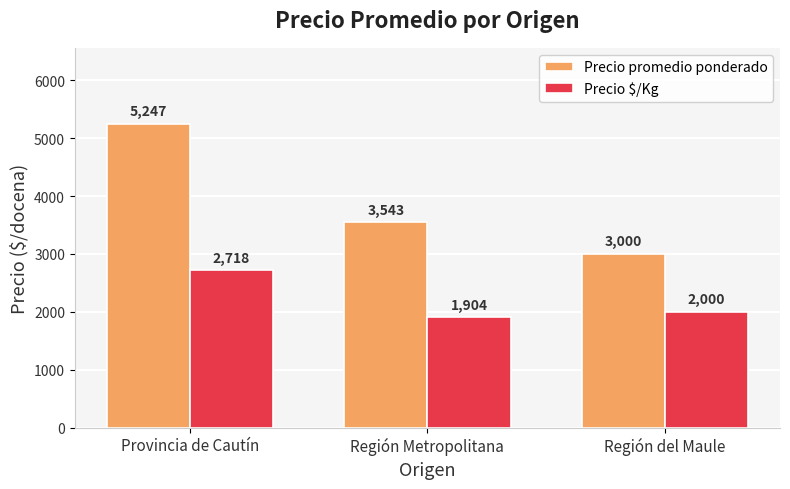

What is the label of the 3rd bar from the right?

Provincia de Cautín